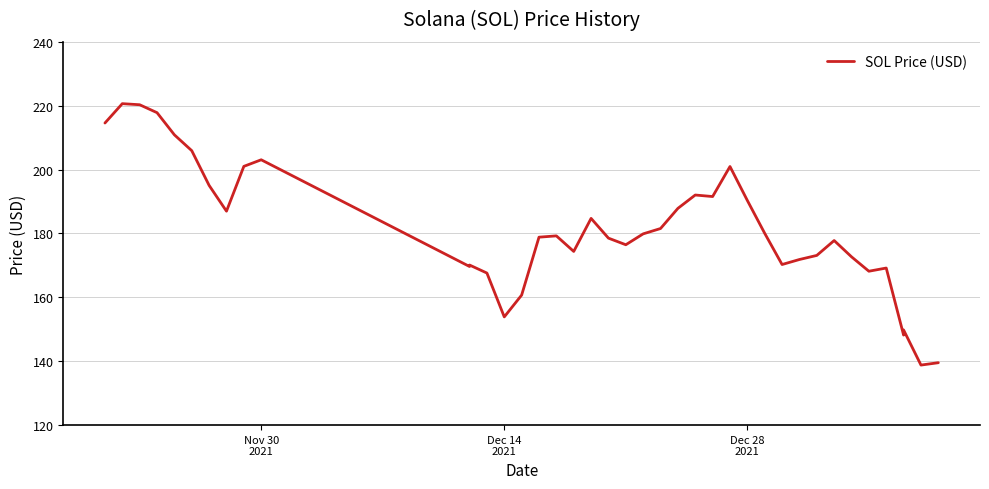

What is the value of the 15th point from the left?

160.7